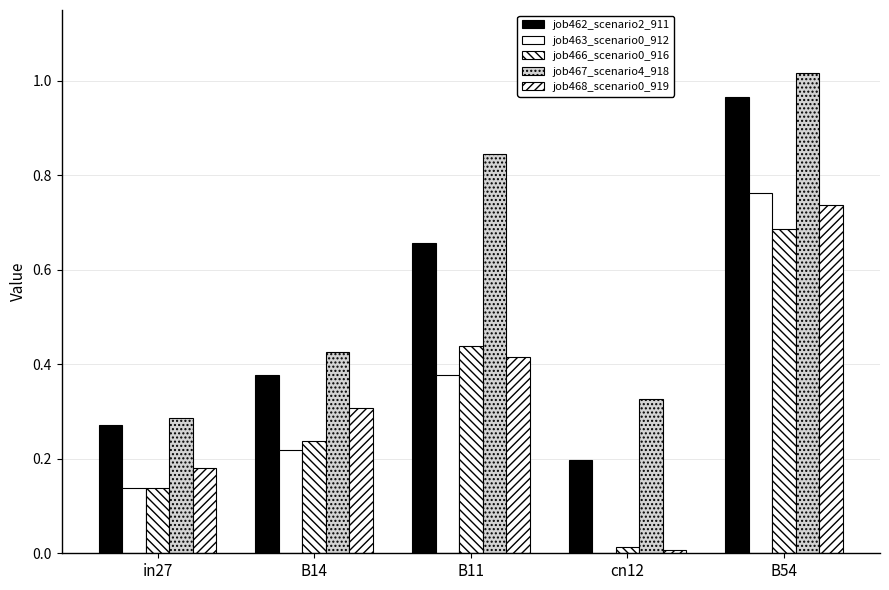

Reading right to left, list all the values displayed in this chart.

job462_scenario2_911: 1.0	0.2	0.7	0.4	0.3
job463_scenario0_912: 0.8	0.0	0.4	0.2	0.1
job466_scenario0_916: 0.7	0.0	0.4	0.2	0.1
job467_scenario4_918: 1.0	0.3	0.8	0.4	0.3
job468_scenario0_919: 0.7	0.0	0.4	0.3	0.2